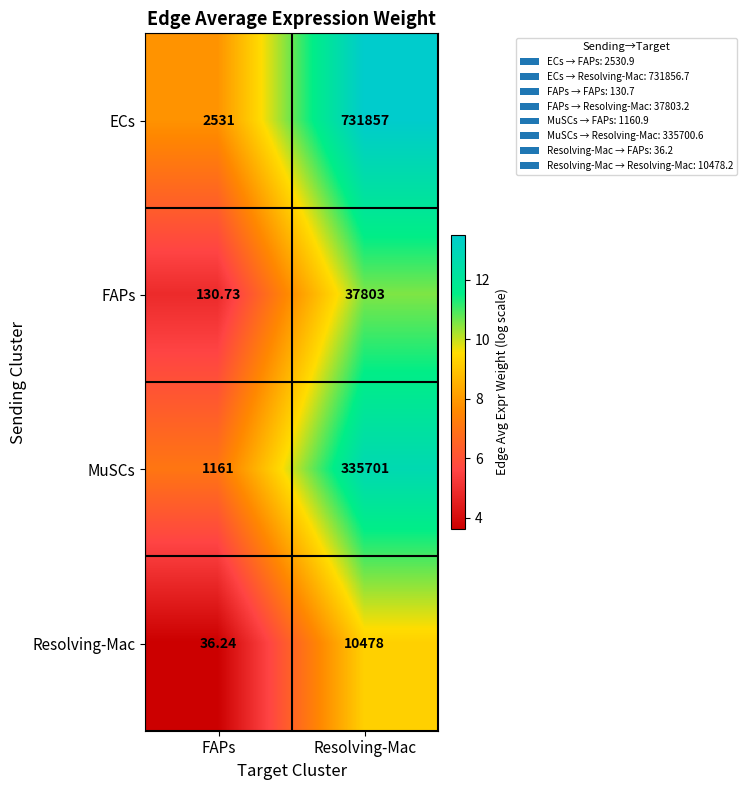

At which label is MuSCs closest to 168431?

FAPs